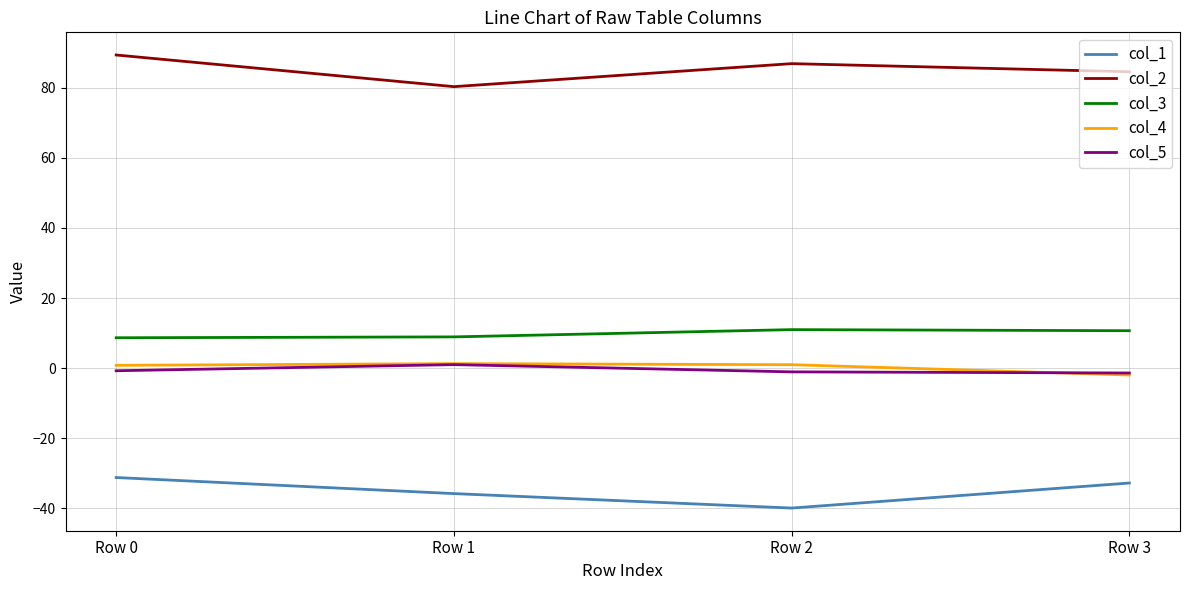

What is the difference between the highest and lowest values at Row 2?

126.9